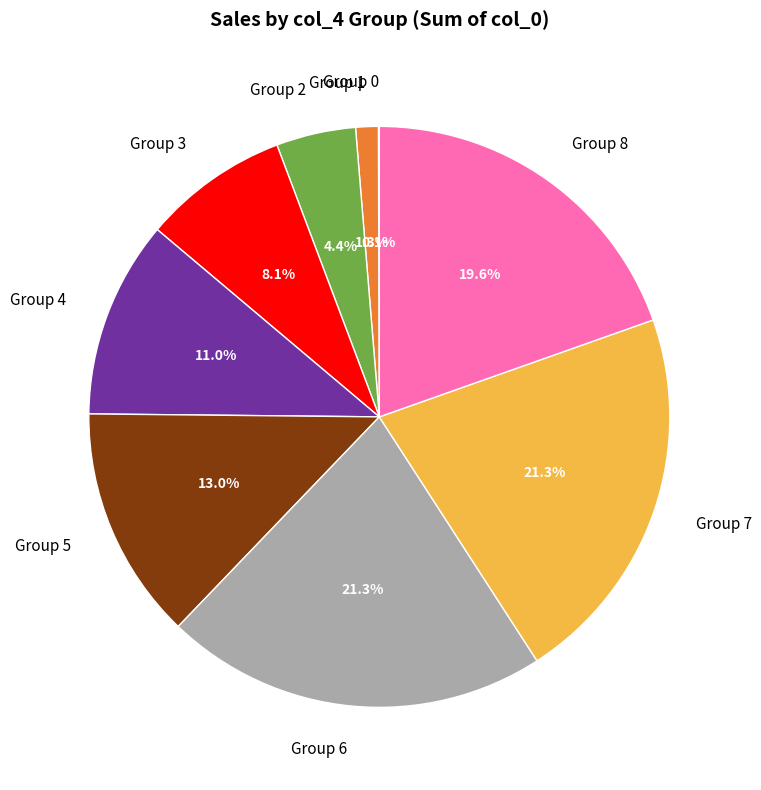

Is the sum of Group 7 and Group 1 greater than half?

No